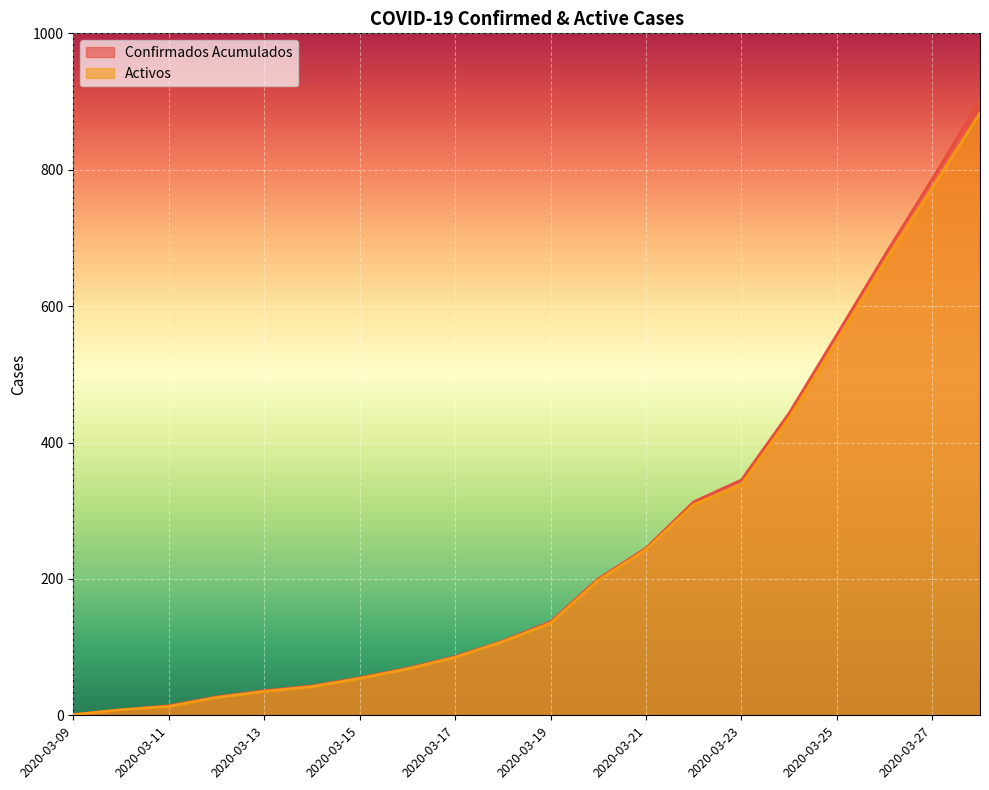

Which has a higher value, 2020-03-26 or 2020-03-28?

2020-03-28